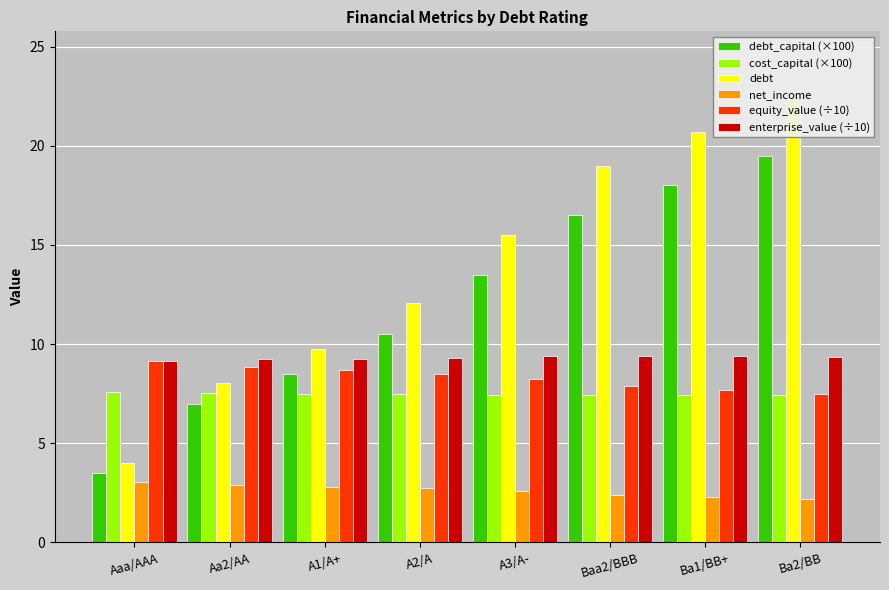

Reading left to right, what are all the values shown in this chart?

debt_capital (×100): 3.5	7.0	8.5	10.5	13.5	16.5	18.0	19.5
cost_capital (×100): 7.6	7.5	7.5	7.5	7.4	7.4	7.4	7.5
debt: 4.0	8.0	9.8	12.1	15.5	19.0	20.7	22.4
net_income: 3.0	2.9	2.8	2.7	2.6	2.4	2.3	2.2
equity_value (÷10): 9.1	8.8	8.7	8.5	8.2	7.9	7.7	7.5
enterprise_value (÷10): 9.2	9.2	9.3	9.3	9.4	9.4	9.4	9.3